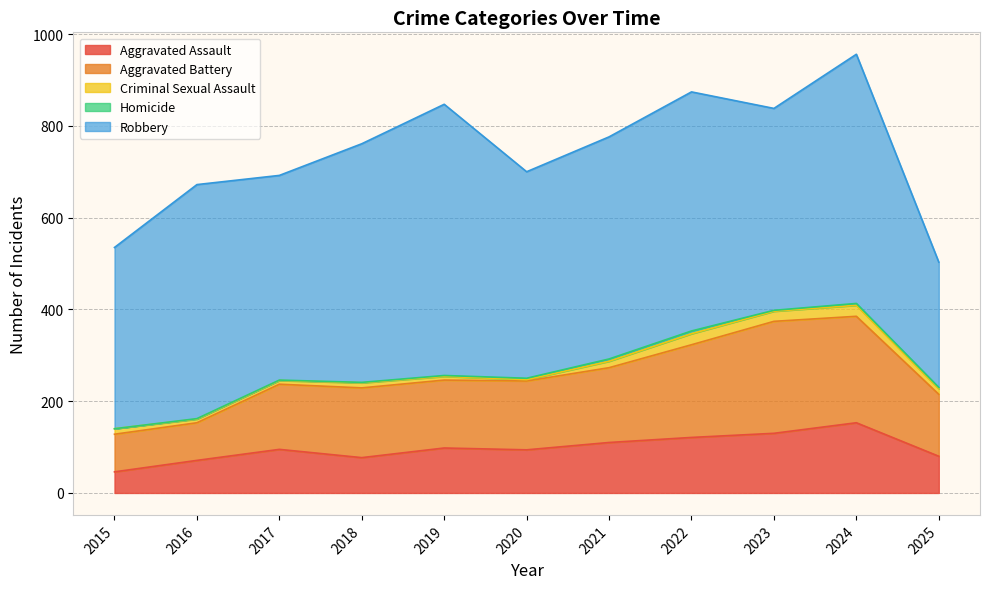

How many values in the Robbery series exceed 484?

5